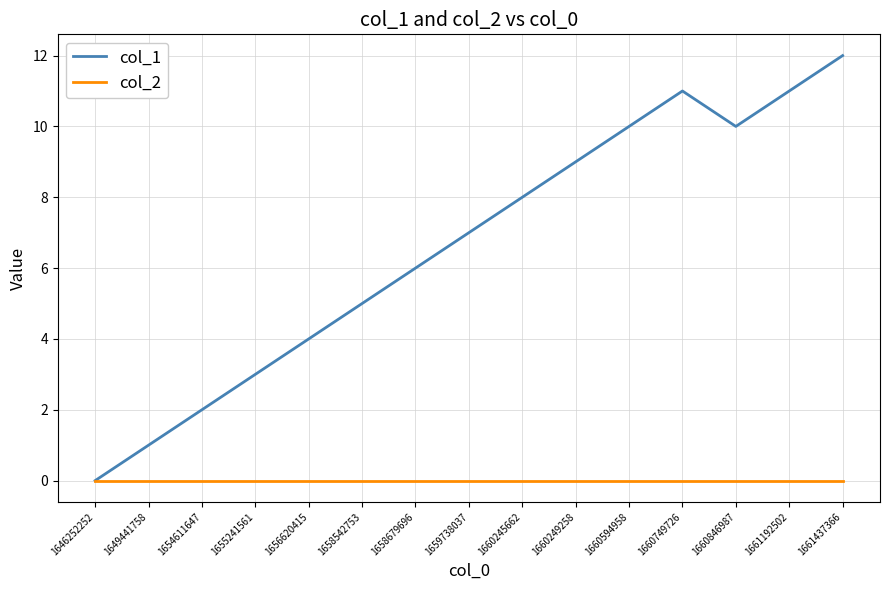

Count the number of data series in this chart.

2